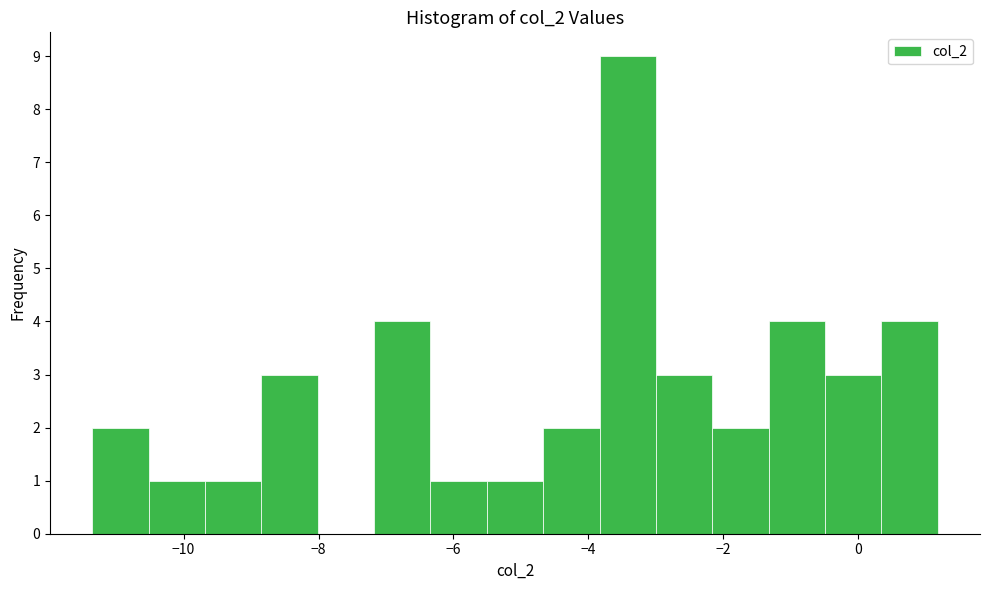

What is the height of the bar covering -8.8 to -8.0 on the x-axis? Neither the bar edges nor the heights are printed on the chart, so give them approximately, as read against the axes.

3